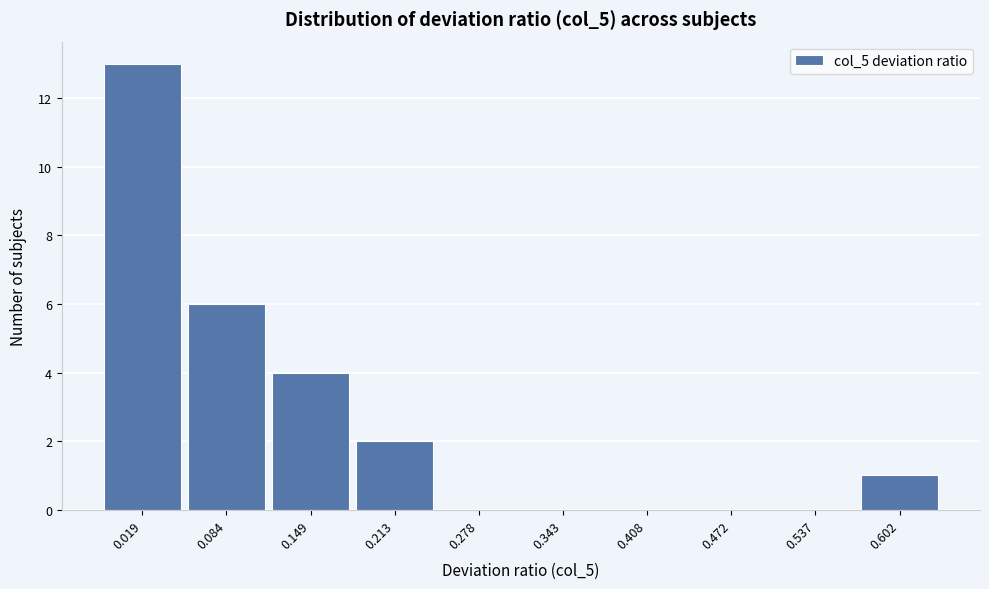

Reading left to right, transcribe all the data shown in this chart.

0.019=13	0.084=6	0.149=4	0.213=2	0.278=0	0.343=0	0.408=0	0.472=0	0.537=0	0.602=1